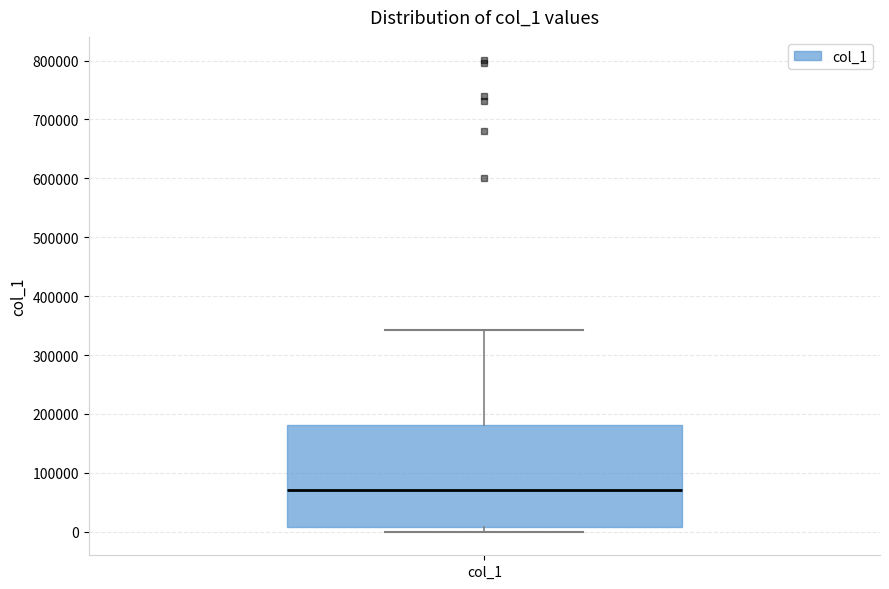

Where is the lower edge of the box for col_1 on the y-axis? The values are not printed on the chart, so give them approximately, as read against the axis.

10000